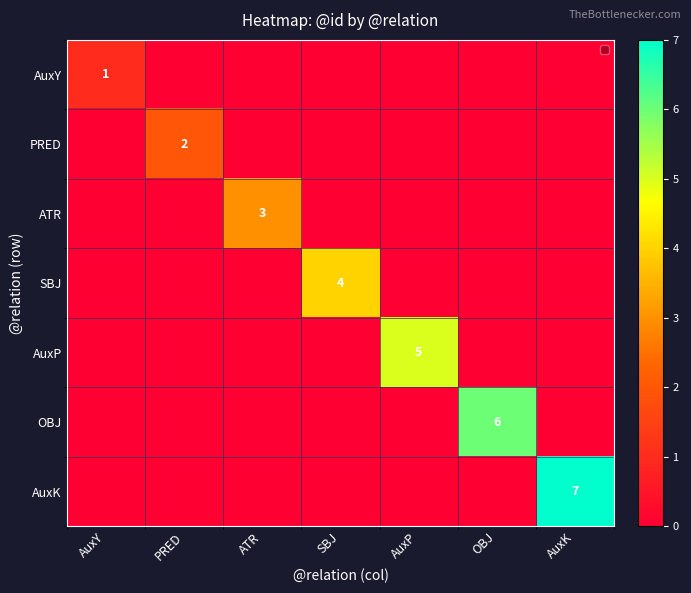

Which category has the highest value across all series?

AuxK